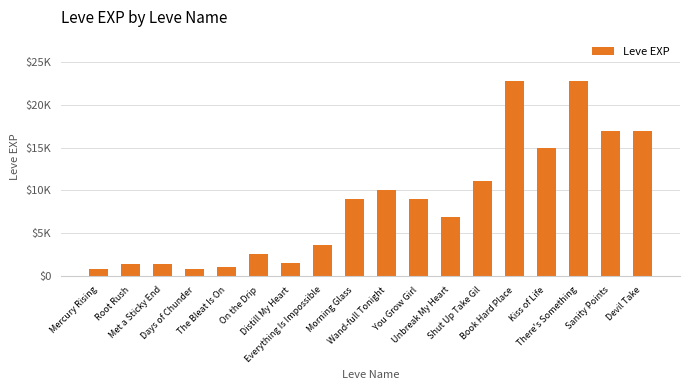

True or false: the data shows 558 at Distill My Heart.

False